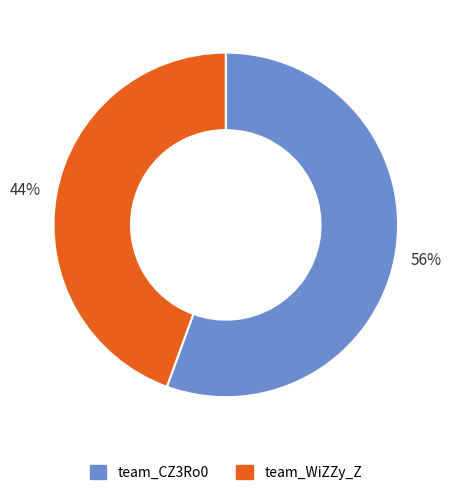

Which has a higher value, team_CZ3Ro0 or team_WiZZy_Z?

team_CZ3Ro0